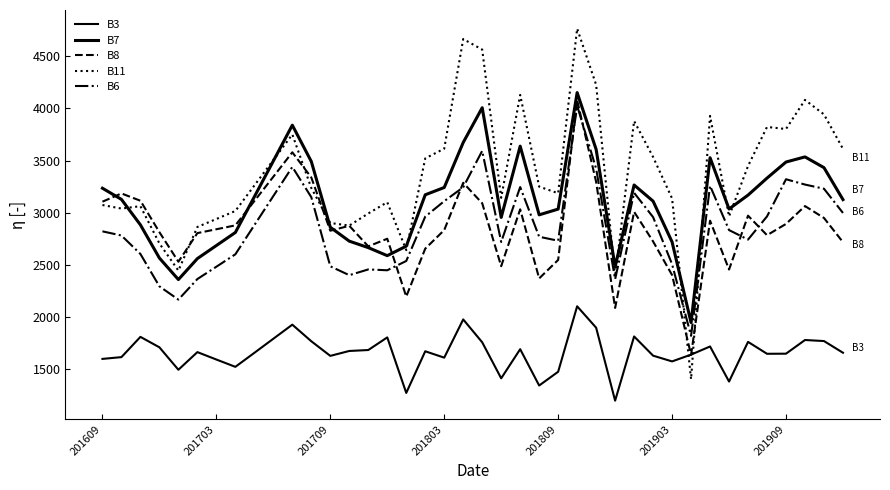

How many lines are shown in the chart?

5